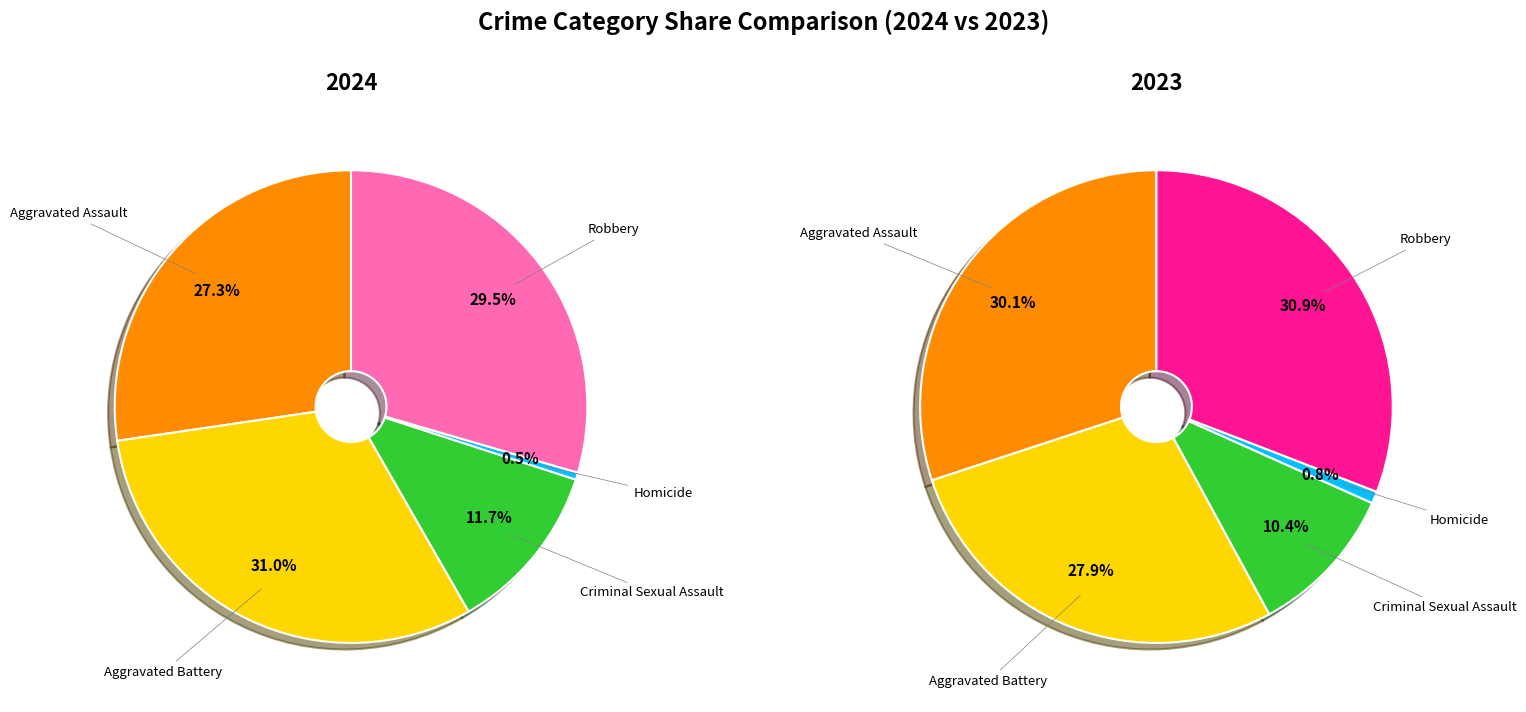

True or false: Homicide accounts for 0% of the total.

True